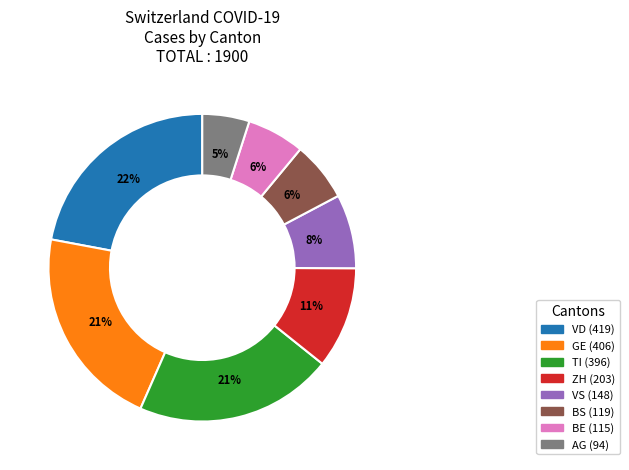

To the nearest percent, what is the average slice percentage?

12%